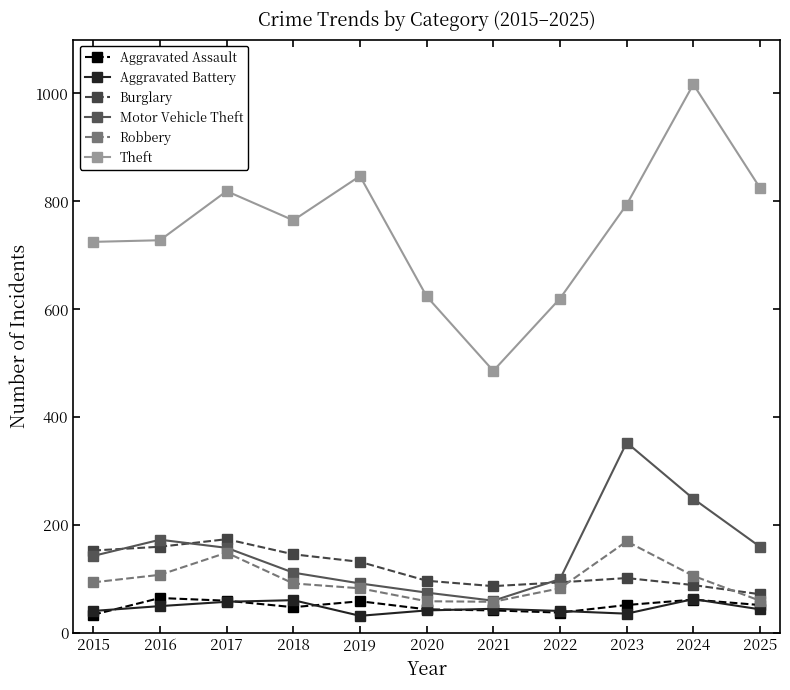

Does the chart have visible grid lines?

No